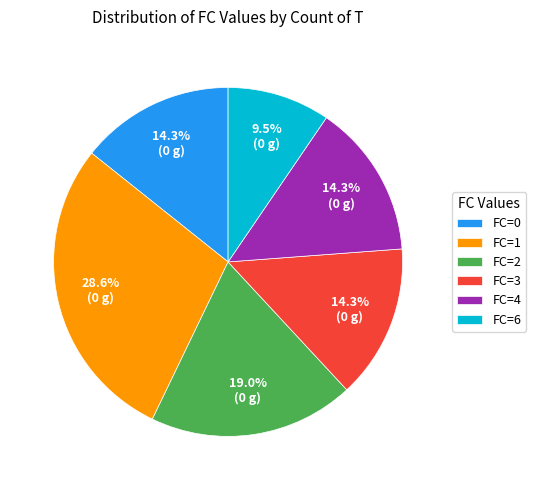

To the nearest percent, what is the difference between the largest and smallest slice percentages?

19%